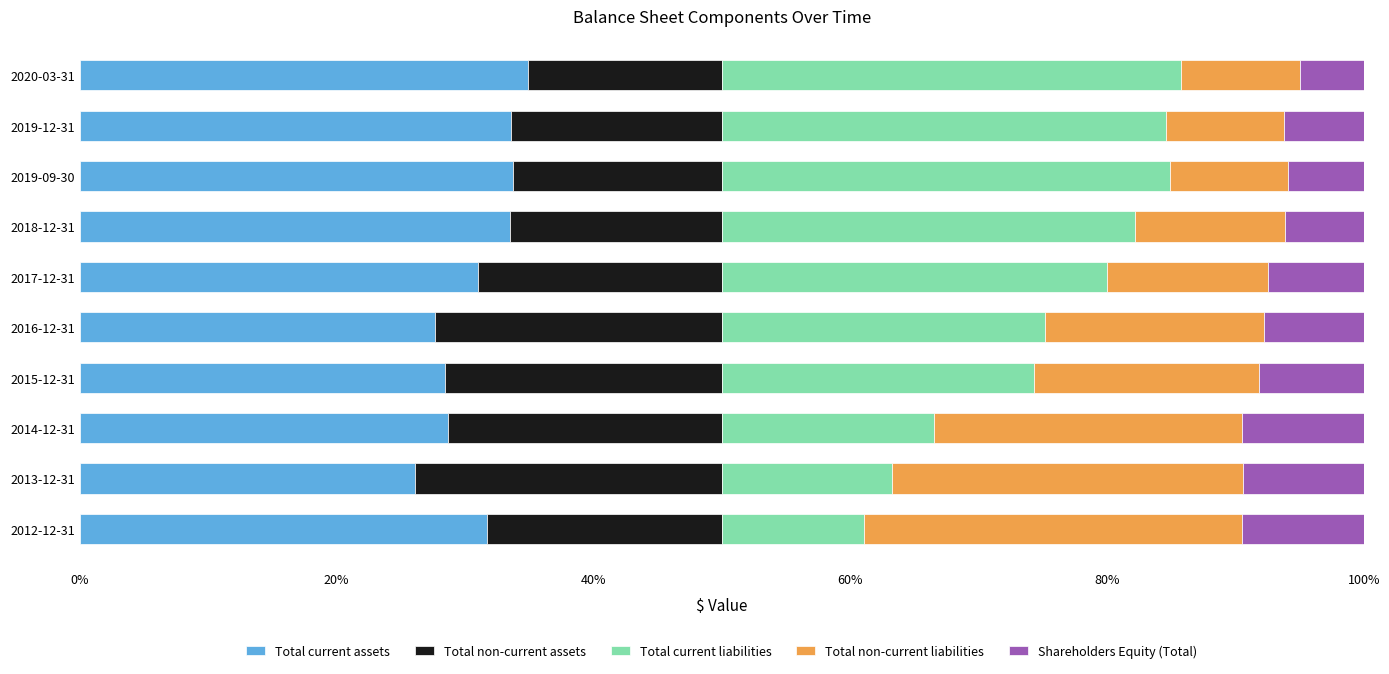

What is the highest value of the Total current assets series?

34.9